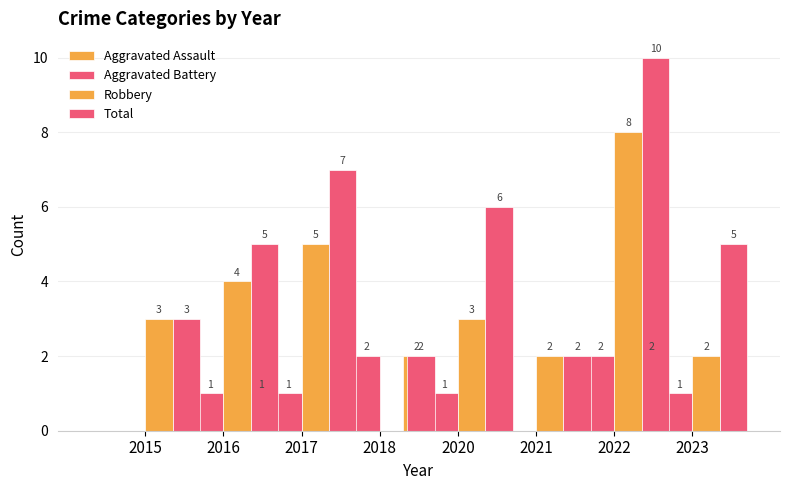

What is the approximate value of Total at 2021?

6